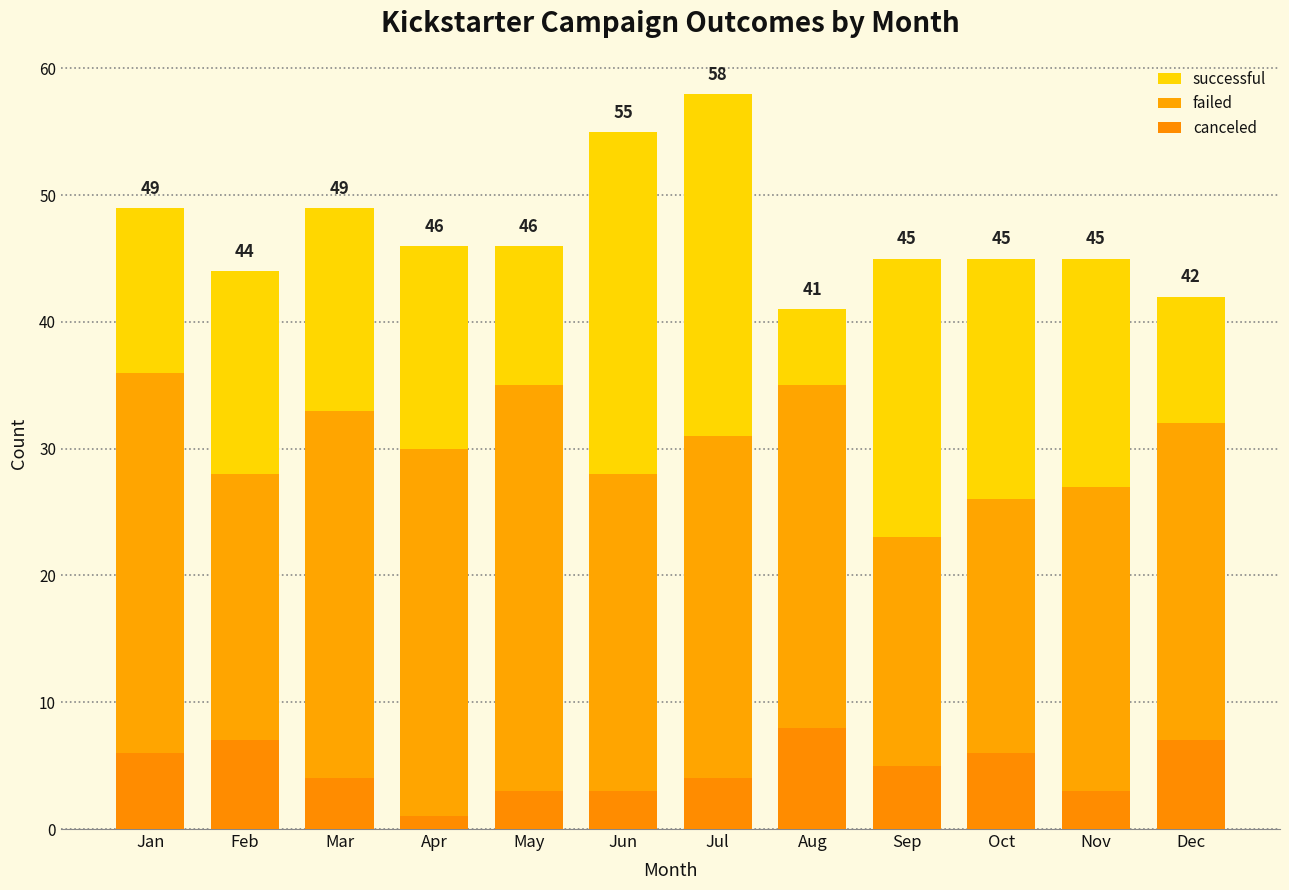

At which label does failed reach its peak?

Jan